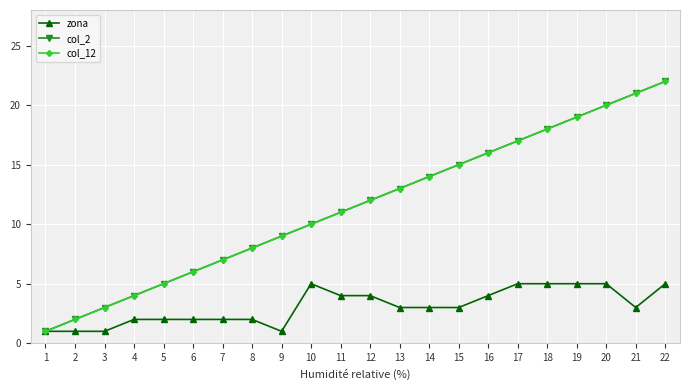

Is the value of col_2 at 8 greater than the value of col_12 at 20?

No